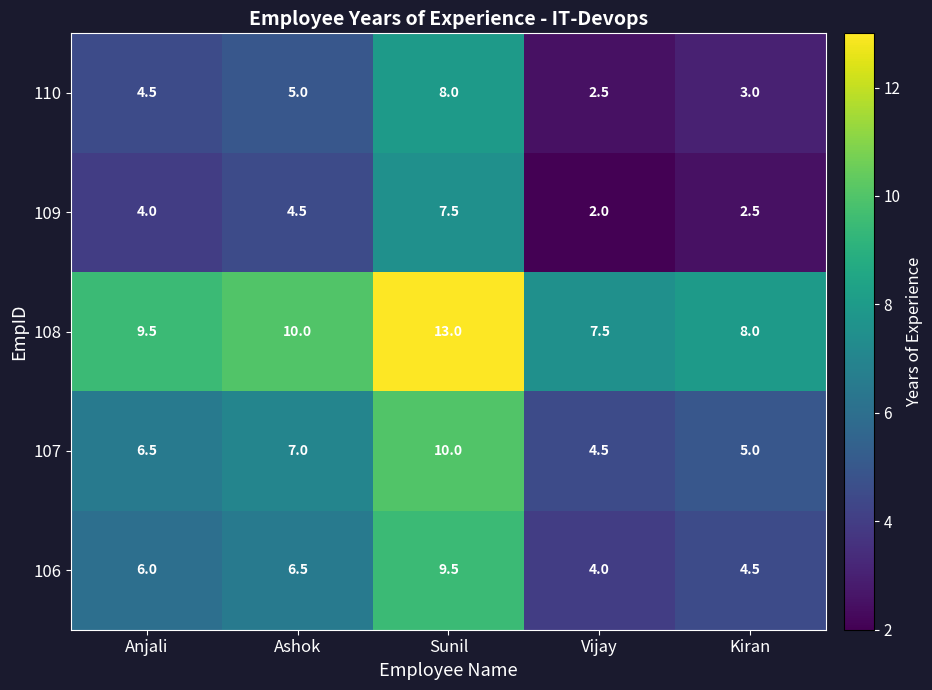

True or false: 107 has a value of 4.5 at Vijay.

True